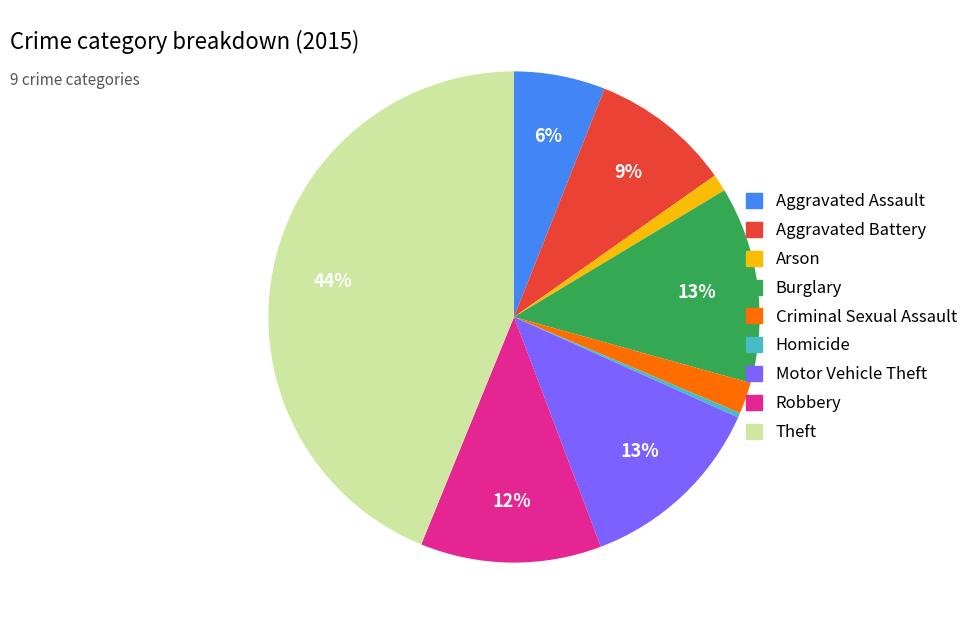

Combined, do Criminal Sexual Assault and Robbery account for over 50%?

No